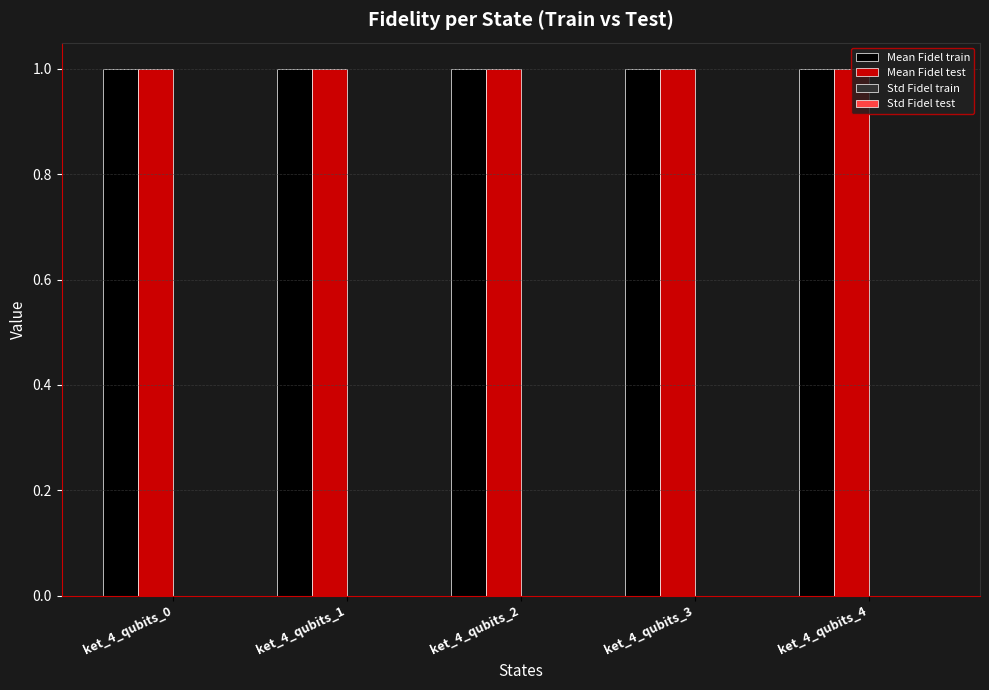

What is the maximum value shown in the chart?

1.0